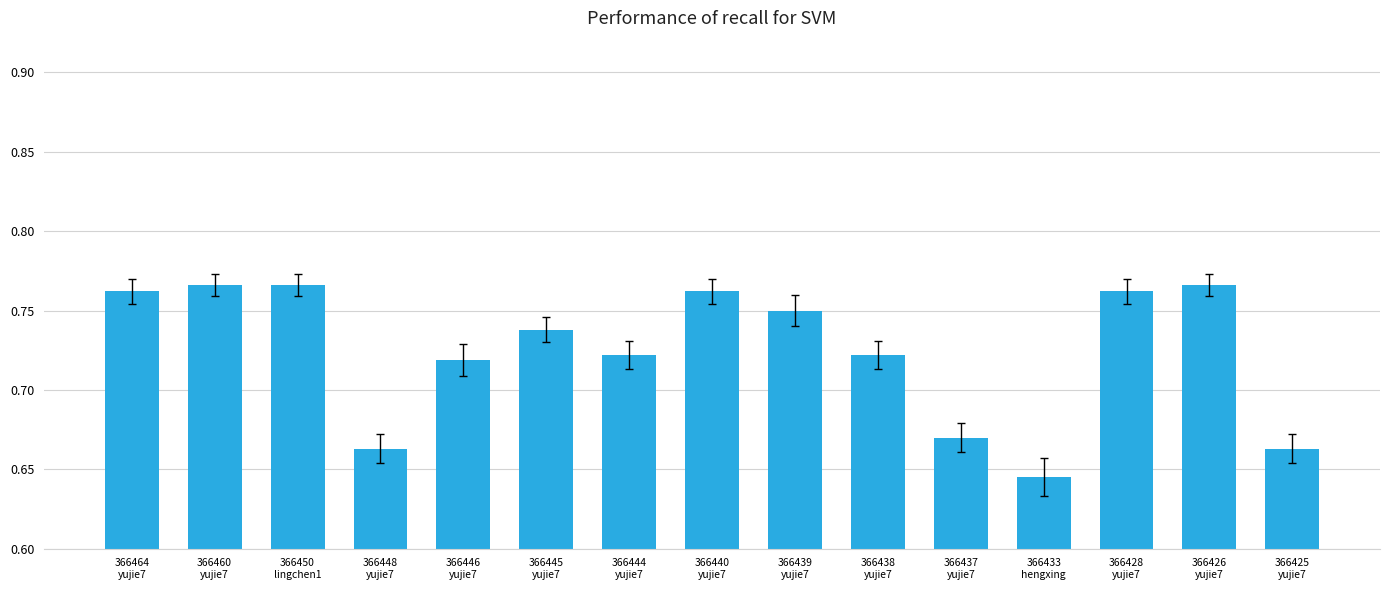

Count the values in the range 0 to 1.

15